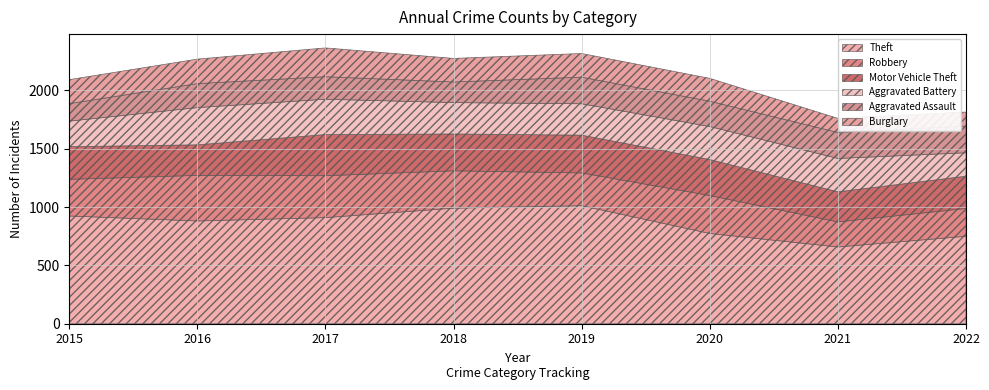

At 2018, list the series in order from smallest to largest.

Aggravated Assault, Burglary, Aggravated Battery, Motor Vehicle Theft, Robbery, Theft